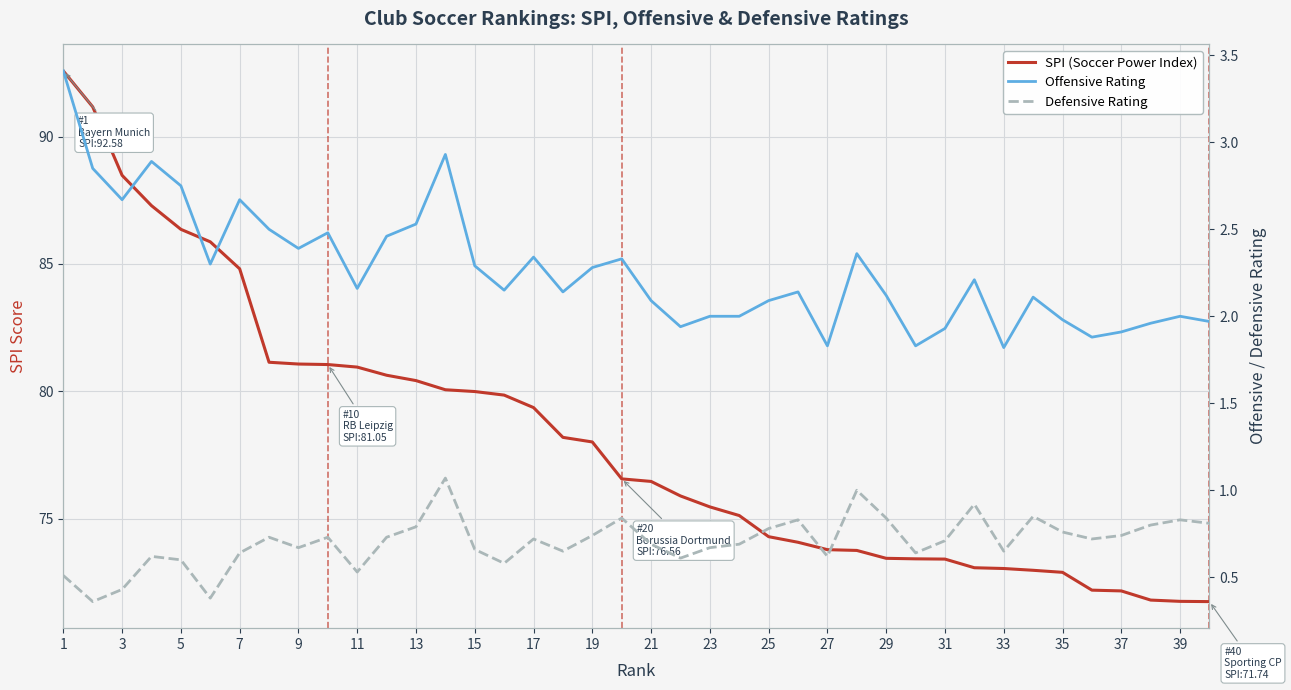

True or false: SPI (Soccer Power Index) and Defensive Rating cross at least once.

False